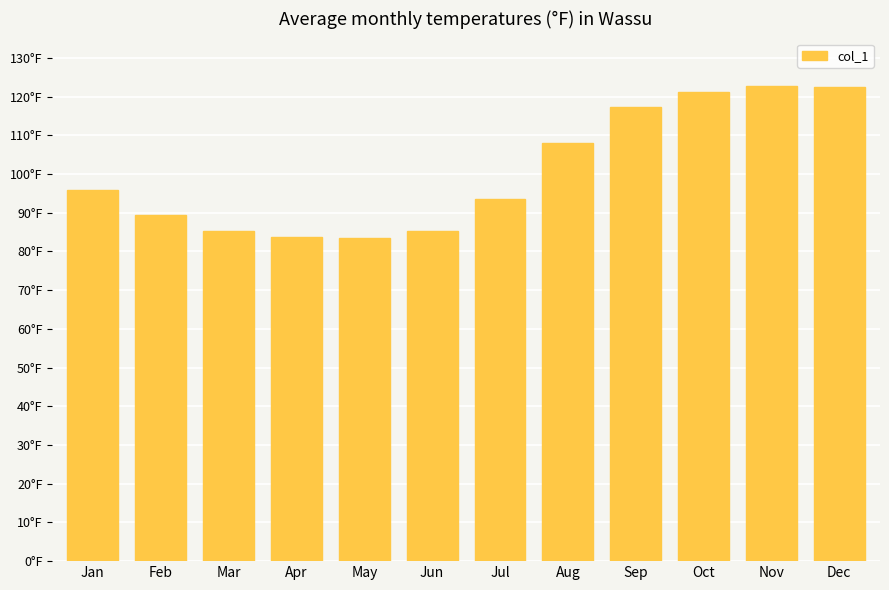

Are the bars horizontal?

No